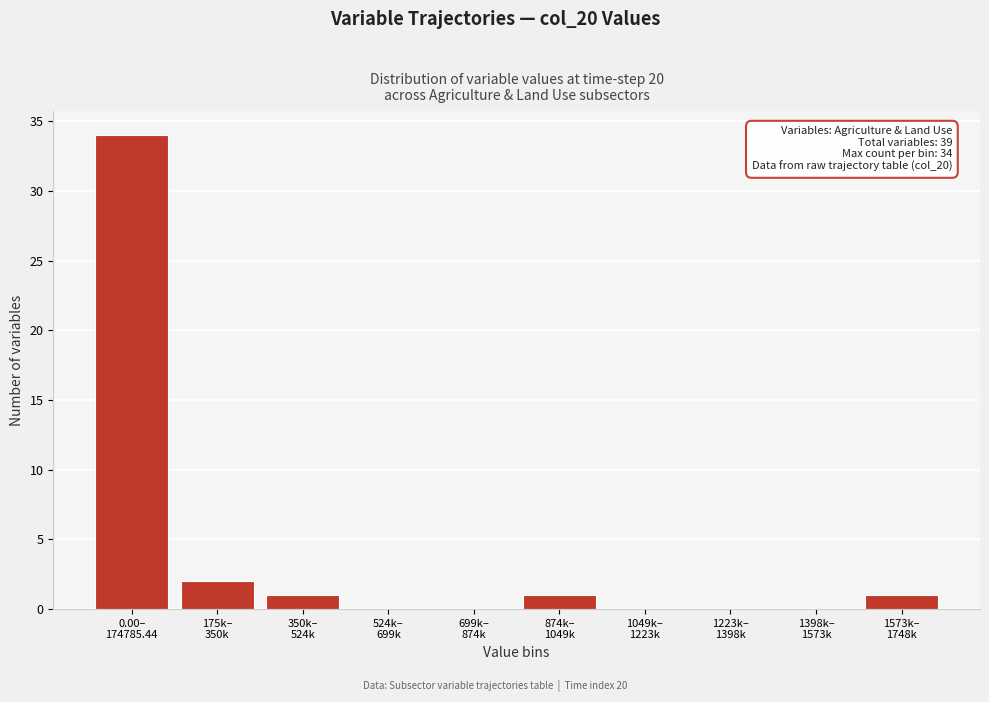

What is the sum of all values?

39